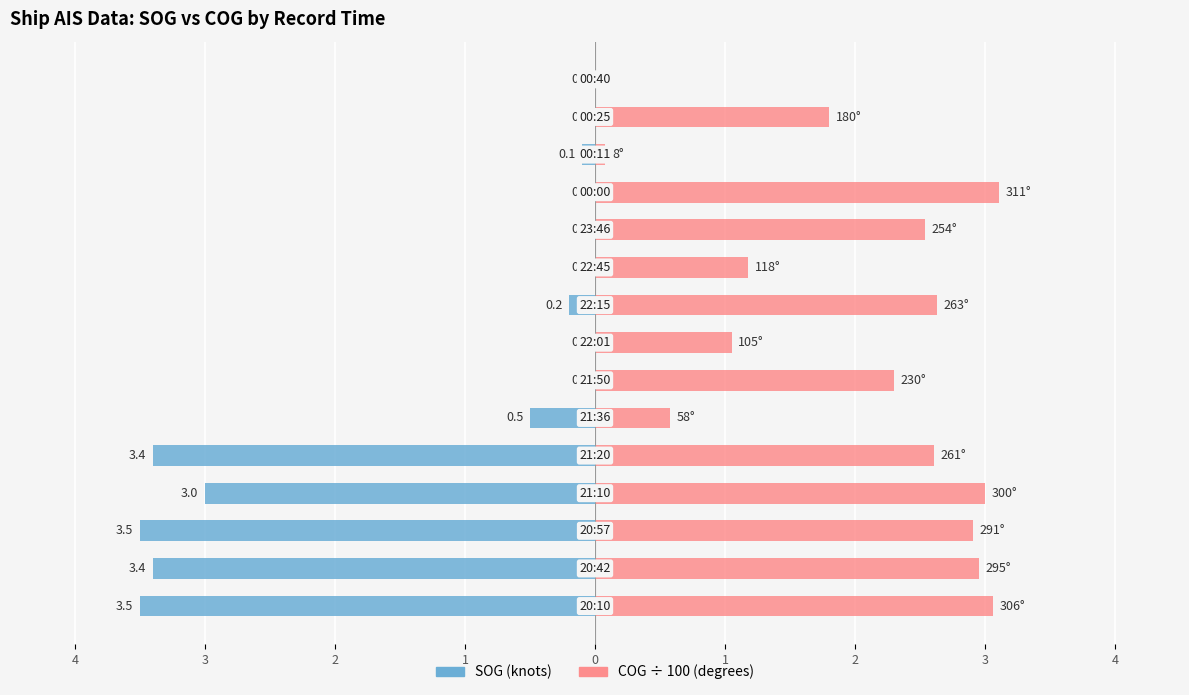

Rank the series at 11 from highest to lowest value.

COG (÷100), SOG